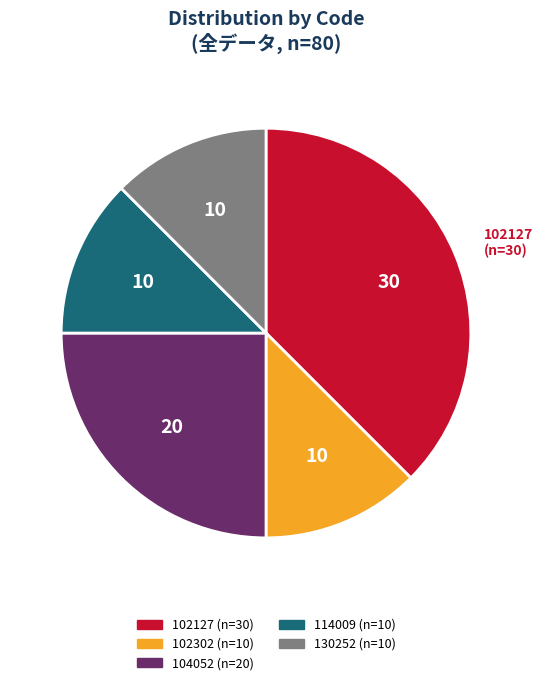

Is there a majority slice in this chart?

No